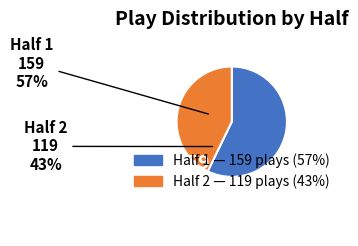

Does any single category account for the majority?

Yes